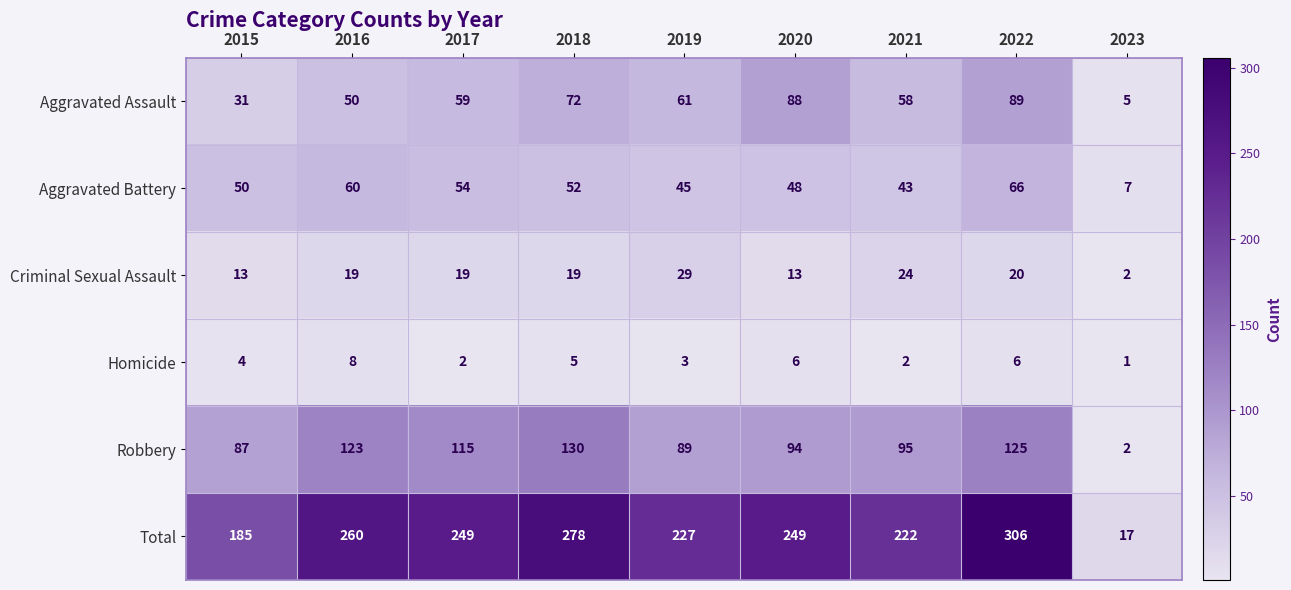

What is the sum of all Total values?

1993